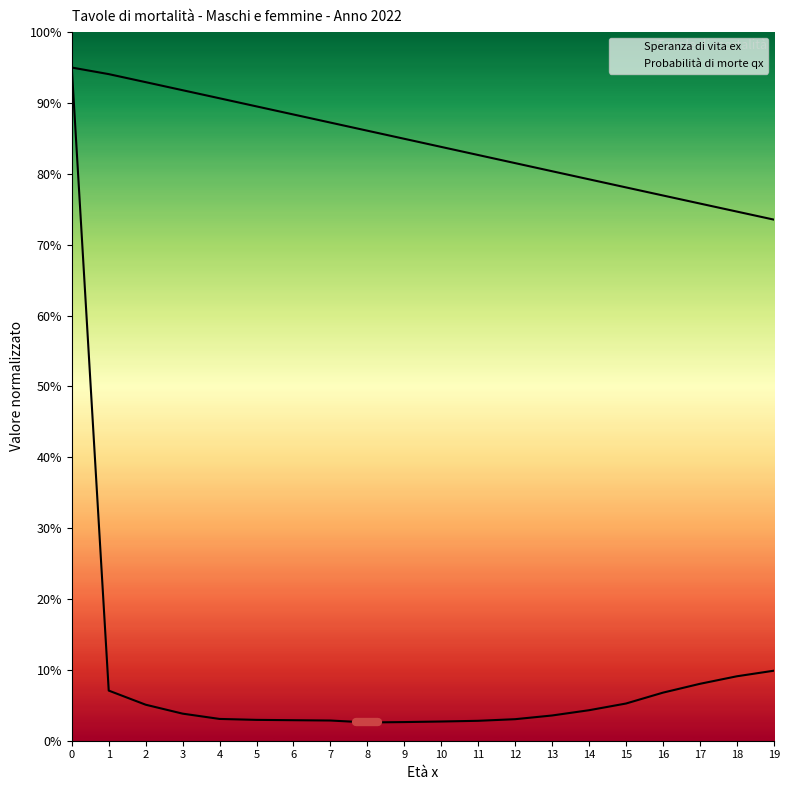

Which series changed the most between 12 and 16?

Speranza di vita ex